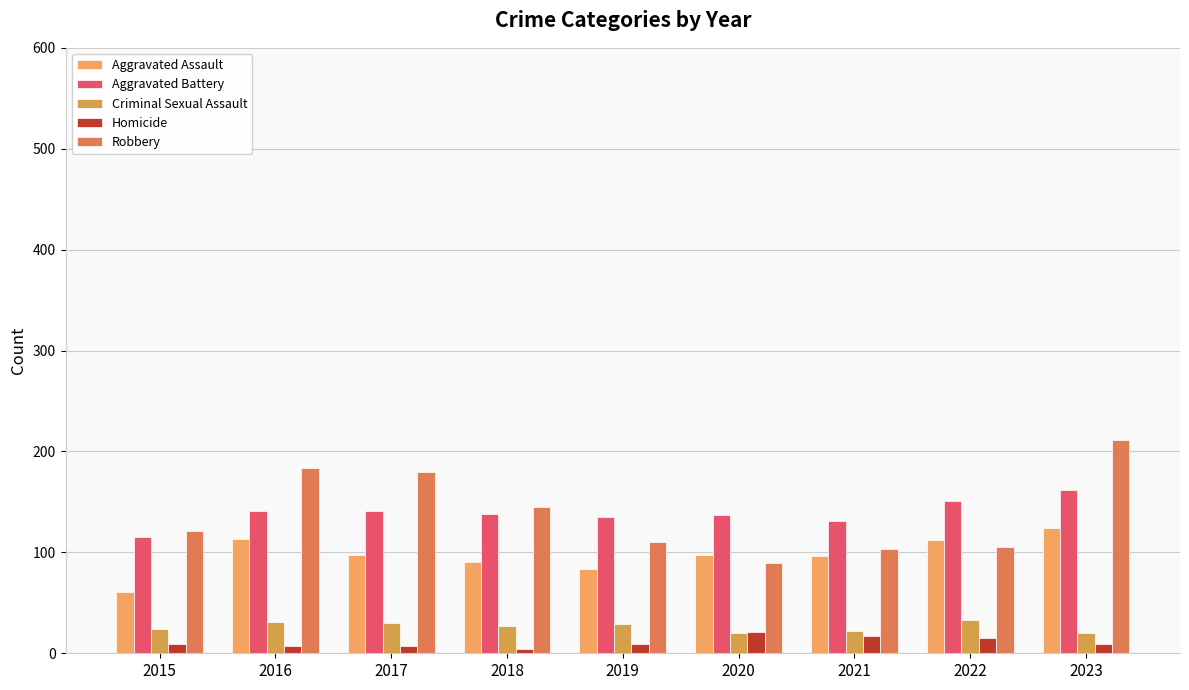

How many bars are there in each group?

5